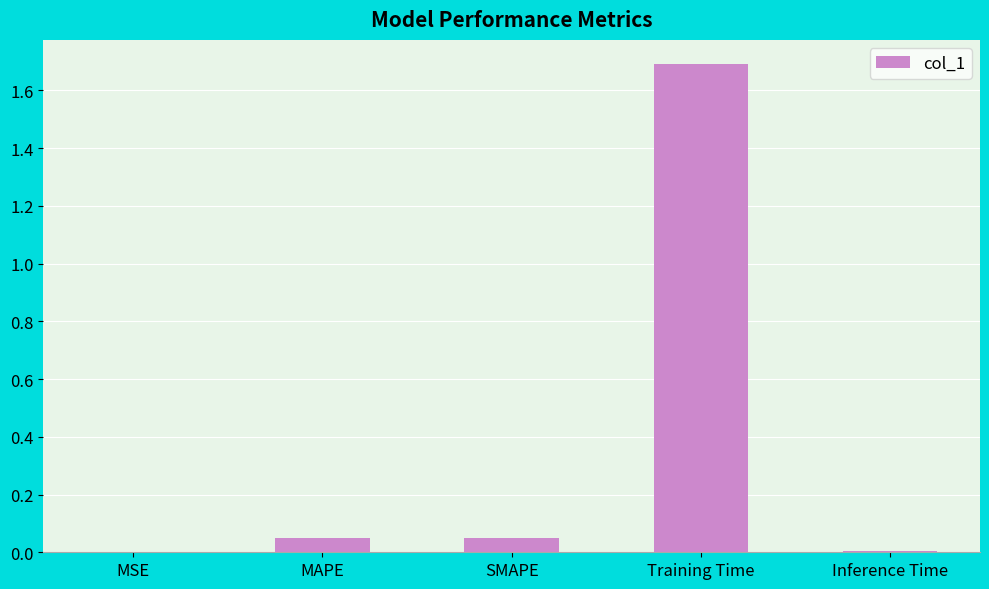

The value at MSE is 0.0. True or false?

True